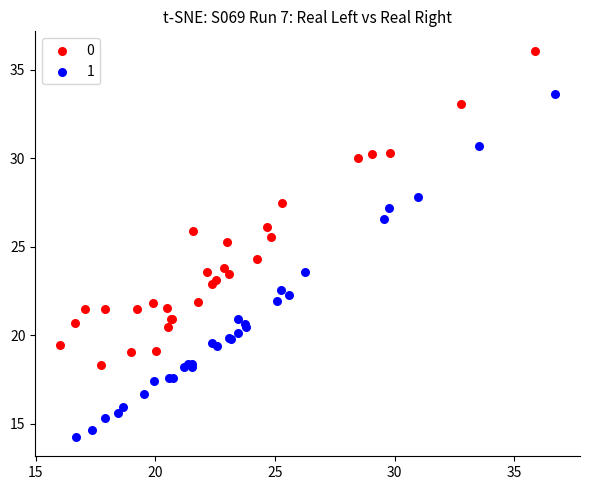

What are all the series names shown in the legend?

0, 1